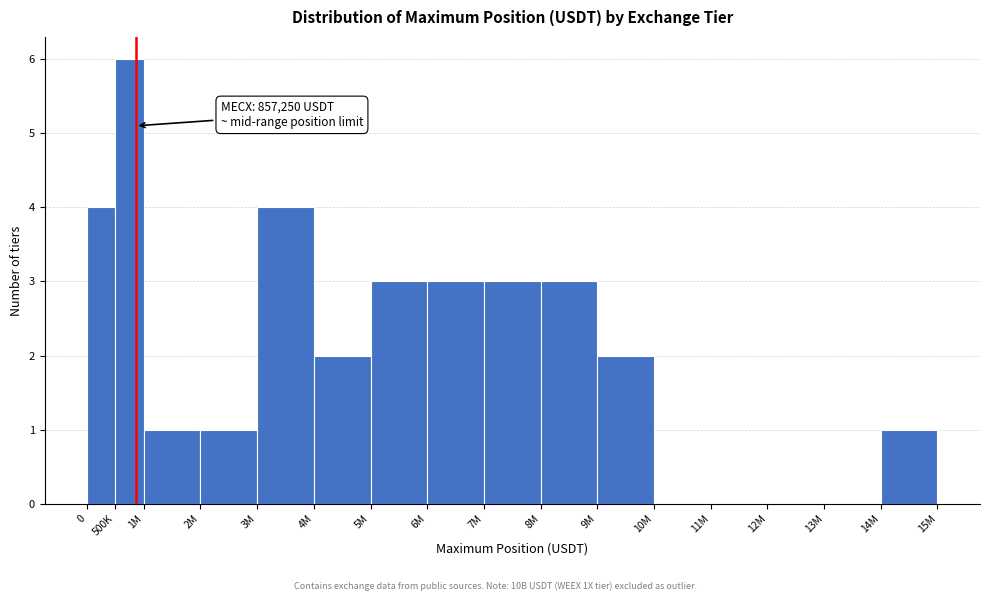

Reading right to left, extract all data points from this chart.

14M=1	13M=0	12M=0	11M=0	10M=0	9M=2	8M=3	7M=3	6M=3	5M=3	4M=2	3M=4	2M=1	1M=1	500K=6	0=4